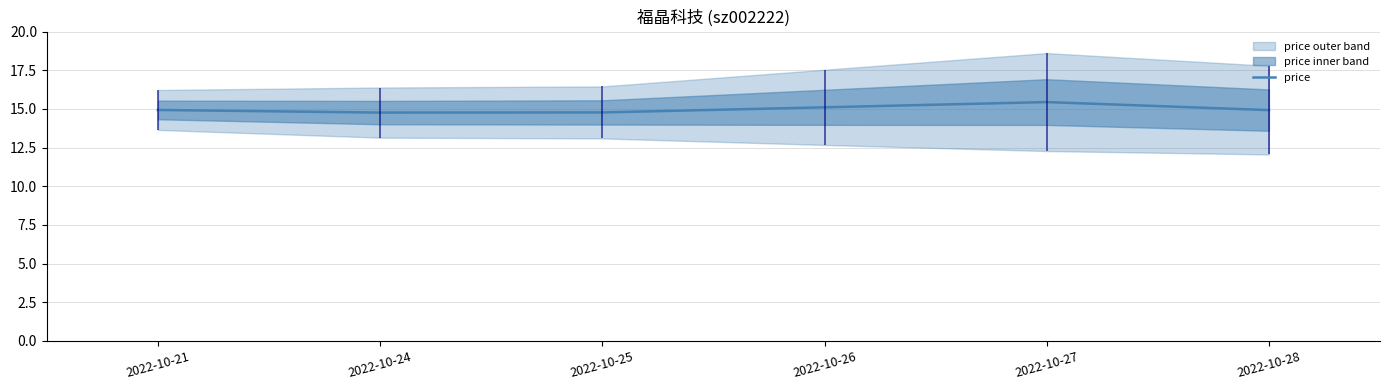

List the labels in order of value, largest first.

2022-10-27, 2022-10-26, 2022-10-21, 2022-10-28, 2022-10-25, 2022-10-24